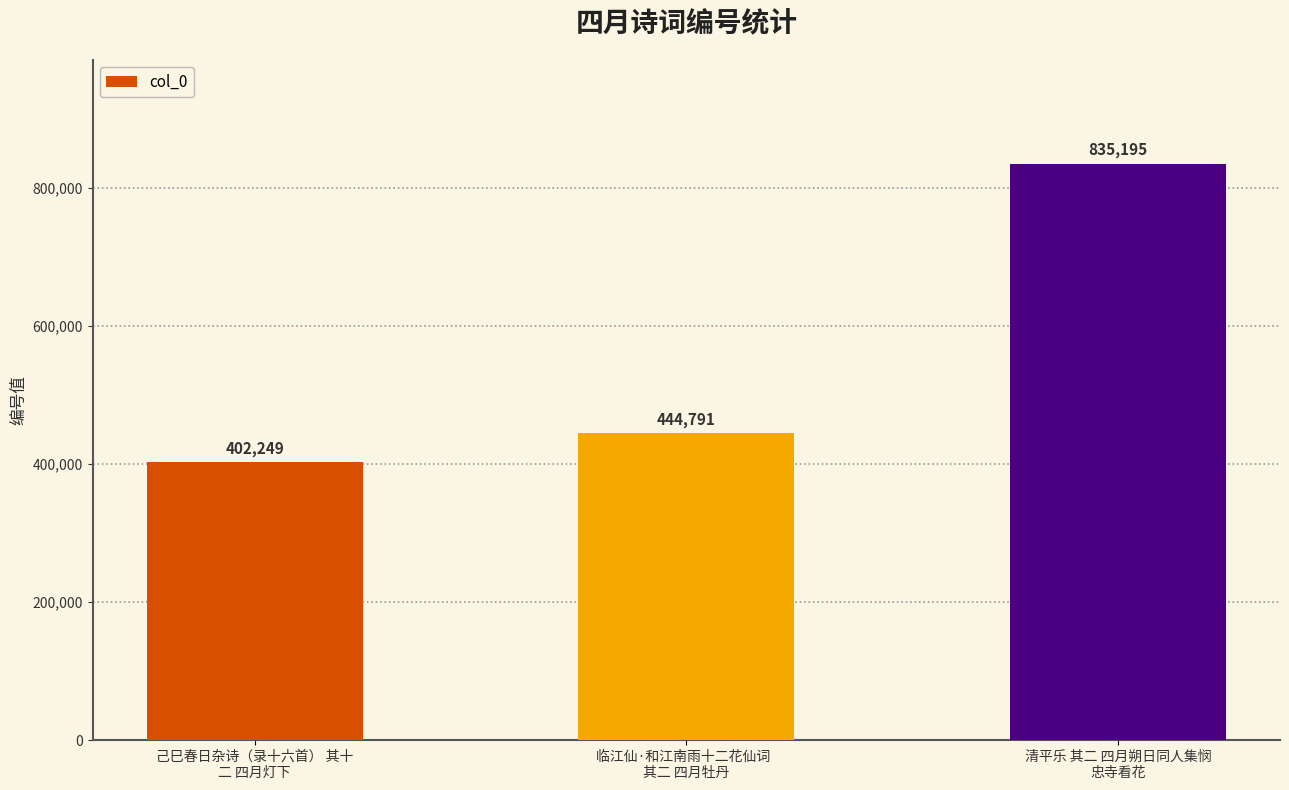

What is the approximate value at 临江仙·和江南雨十二花仙词  
其二 四月牡丹, to the nearest 100?

444800